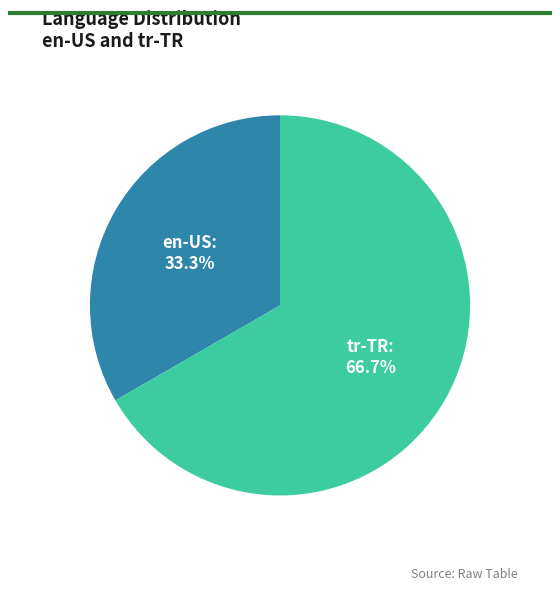

Does any single category account for the majority?

Yes